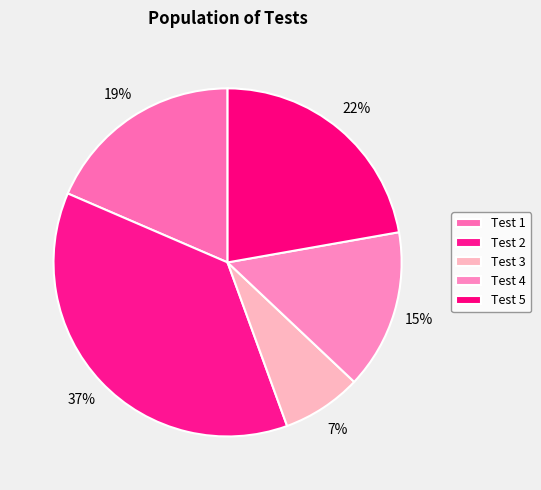

How many segments does this pie chart have?

5